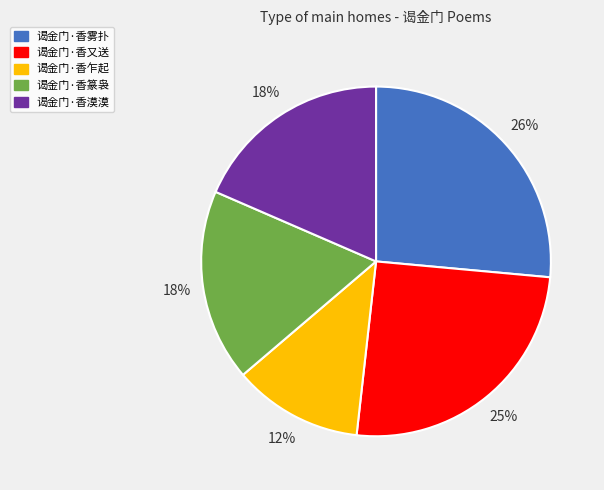

To the nearest percent, what percentage of the pie is 谒金门·香篆袅?

18%